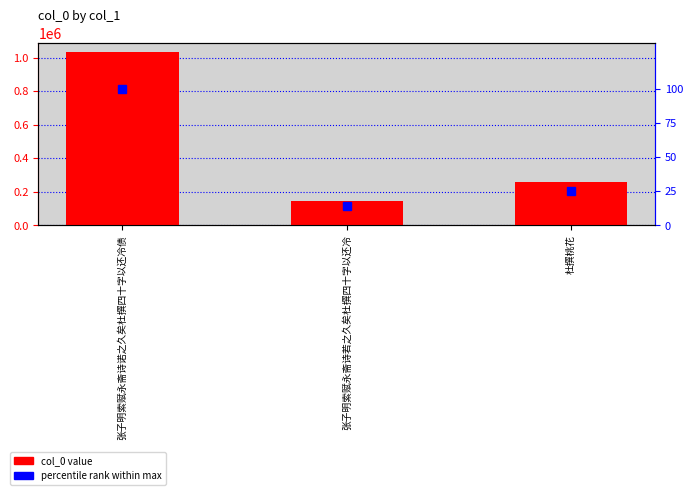

How many values in the col_0 series are below 259255?

1